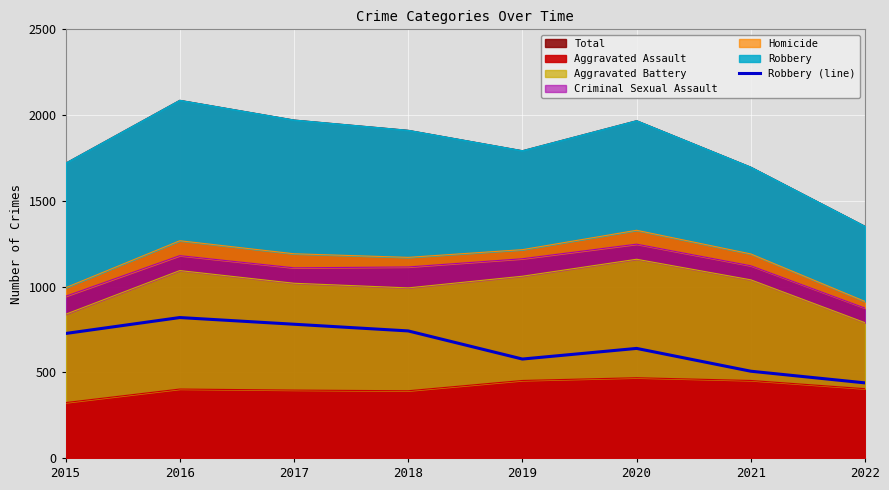

Reading left to right, what are all the values shown in this chart?

726	819	780	741	577	639	506	438